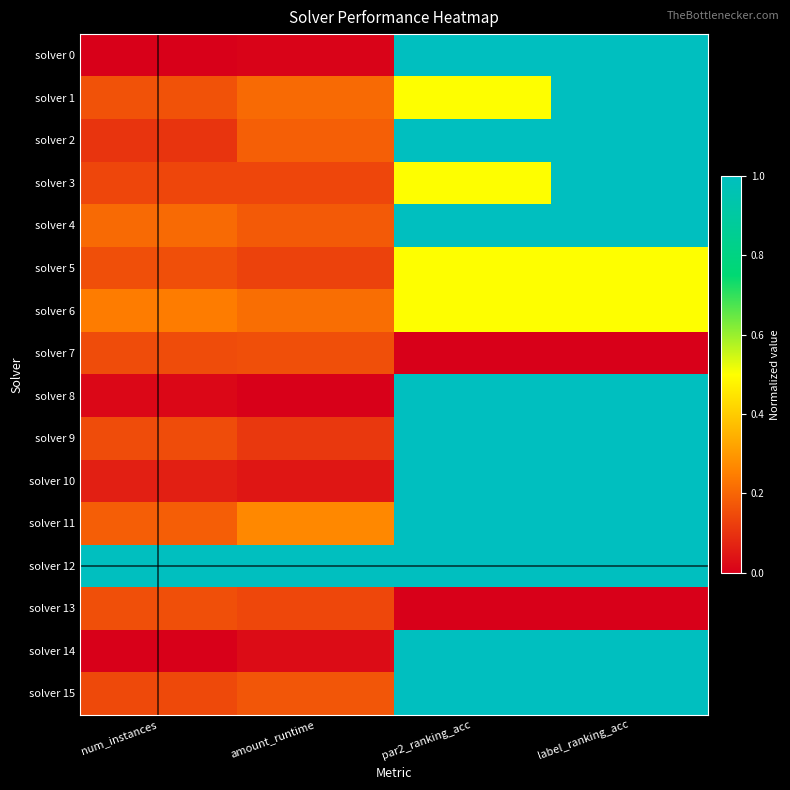

Reading right to left, extract all data points from this chart.

solver 0: label_ranking_acc=1.0	par2_ranking_acc=1.0	amount_runtime=0.0	num_instances=0.0
solver 1: label_ranking_acc=1.0	par2_ranking_acc=0.5	amount_runtime=0.2	num_instances=0.2
solver 2: label_ranking_acc=1.0	par2_ranking_acc=1.0	amount_runtime=0.2	num_instances=0.1
solver 3: label_ranking_acc=1.0	par2_ranking_acc=0.5	amount_runtime=0.1	num_instances=0.1
solver 4: label_ranking_acc=1.0	par2_ranking_acc=1.0	amount_runtime=0.2	num_instances=0.2
solver 5: label_ranking_acc=0.5	par2_ranking_acc=0.5	amount_runtime=0.1	num_instances=0.2
solver 6: label_ranking_acc=0.5	par2_ranking_acc=0.5	amount_runtime=0.2	num_instances=0.2
solver 7: label_ranking_acc=0.0	par2_ranking_acc=0.0	amount_runtime=0.2	num_instances=0.2
solver 8: label_ranking_acc=1.0	par2_ranking_acc=1.0	amount_runtime=0.0	num_instances=0.0
solver 9: label_ranking_acc=1.0	par2_ranking_acc=1.0	amount_runtime=0.1	num_instances=0.2
solver 10: label_ranking_acc=1.0	par2_ranking_acc=1.0	amount_runtime=0.0	num_instances=0.1
solver 11: label_ranking_acc=1.0	par2_ranking_acc=1.0	amount_runtime=0.3	num_instances=0.2
solver 12: label_ranking_acc=1.0	par2_ranking_acc=1.0	amount_runtime=1.0	num_instances=1.0
solver 13: label_ranking_acc=0.0	par2_ranking_acc=0.0	amount_runtime=0.1	num_instances=0.2
solver 14: label_ranking_acc=1.0	par2_ranking_acc=1.0	amount_runtime=0.0	num_instances=0.0
solver 15: label_ranking_acc=1.0	par2_ranking_acc=1.0	amount_runtime=0.2	num_instances=0.1